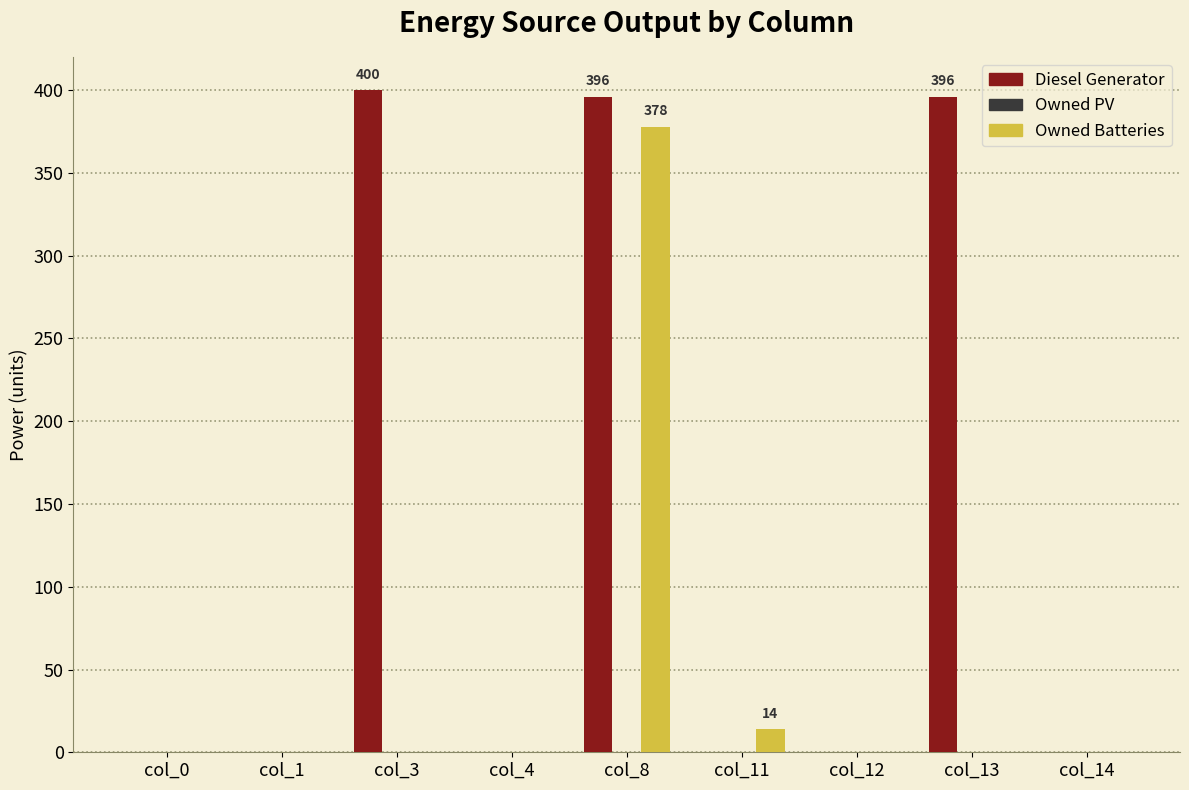

What is the greatest value displayed?

400